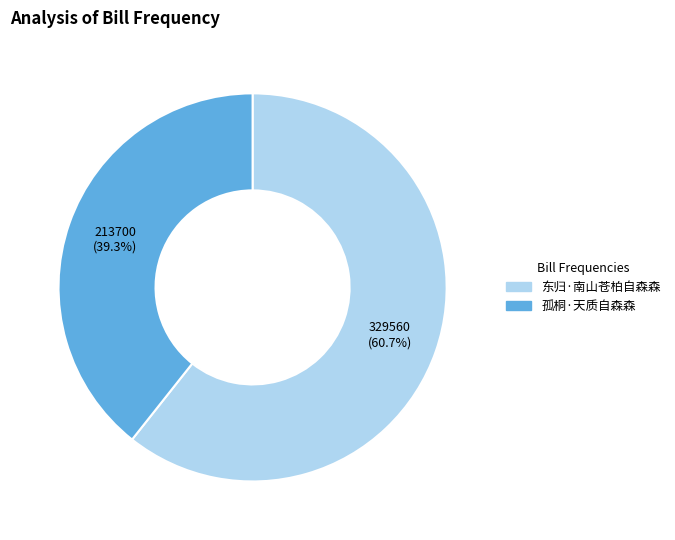

Which slice is the largest?

东归·南山苍柏自森森